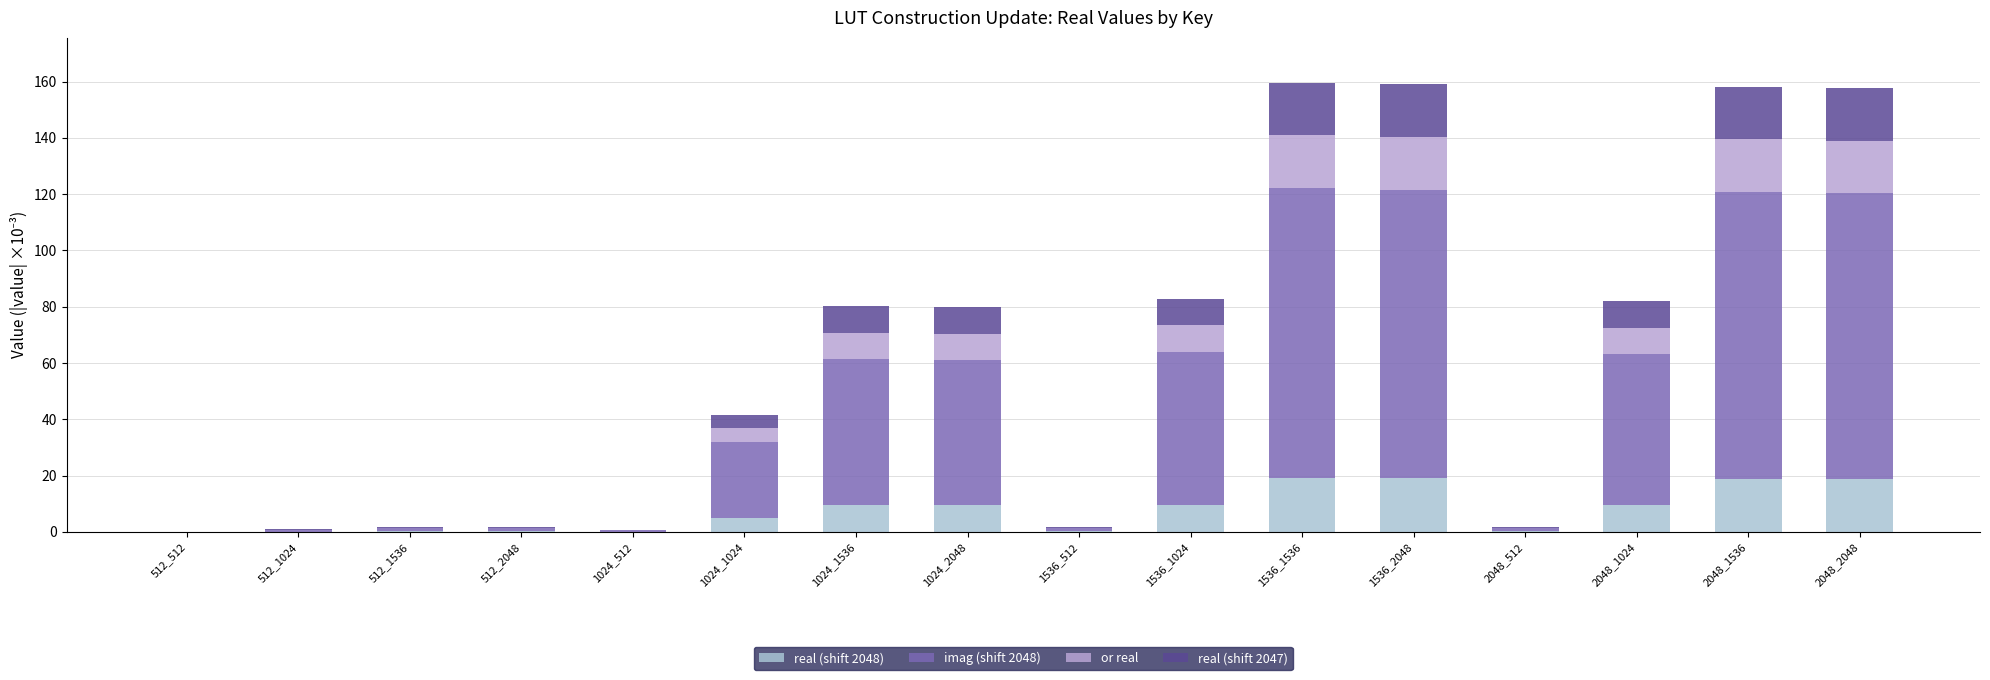

How many data points in real (shift 2048) are above 9?

8